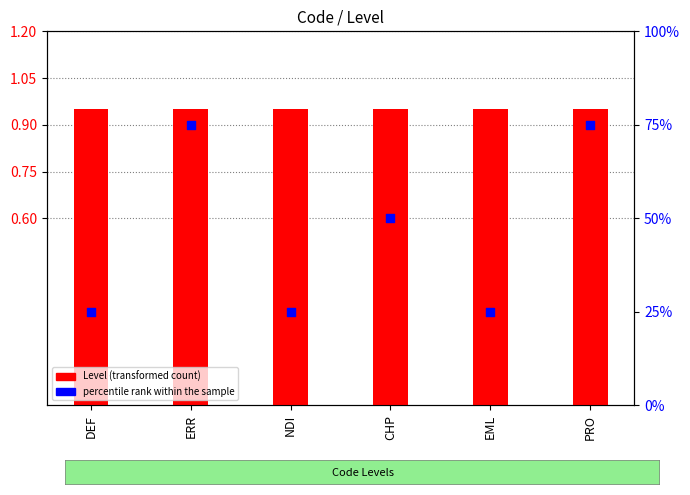

Which series reaches the minimum Y coordinate?

Level (transformed count)